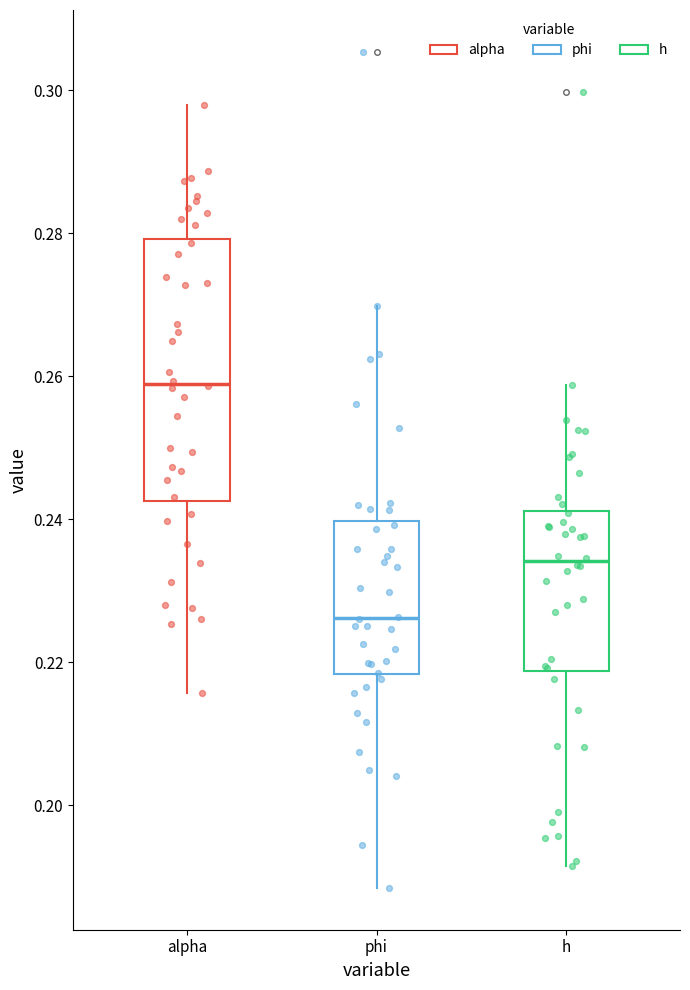

Reading left to right, transcribe this box plot: for each box, give where its median line is, the range the box spans, and where its two whiskers end, as read against the y-axis. The values are not printed on the chart, so give them approximately, as read against the axis.

alpha: median 0.258, box 0.242 to 0.280, whiskers 0.216 to 0.298
phi: median 0.226, box 0.218 to 0.240, whiskers 0.188 to 0.270
h: median 0.234, box 0.218 to 0.242, whiskers 0.192 to 0.258